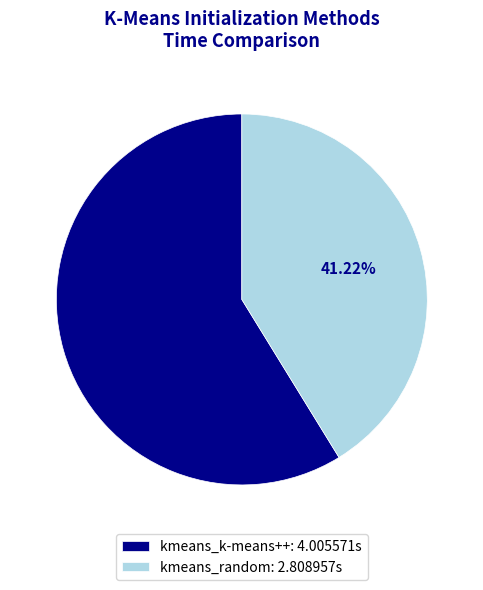

To the nearest percent, what is the combined percentage of kmeans_k-means++ and kmeans_random?

100%